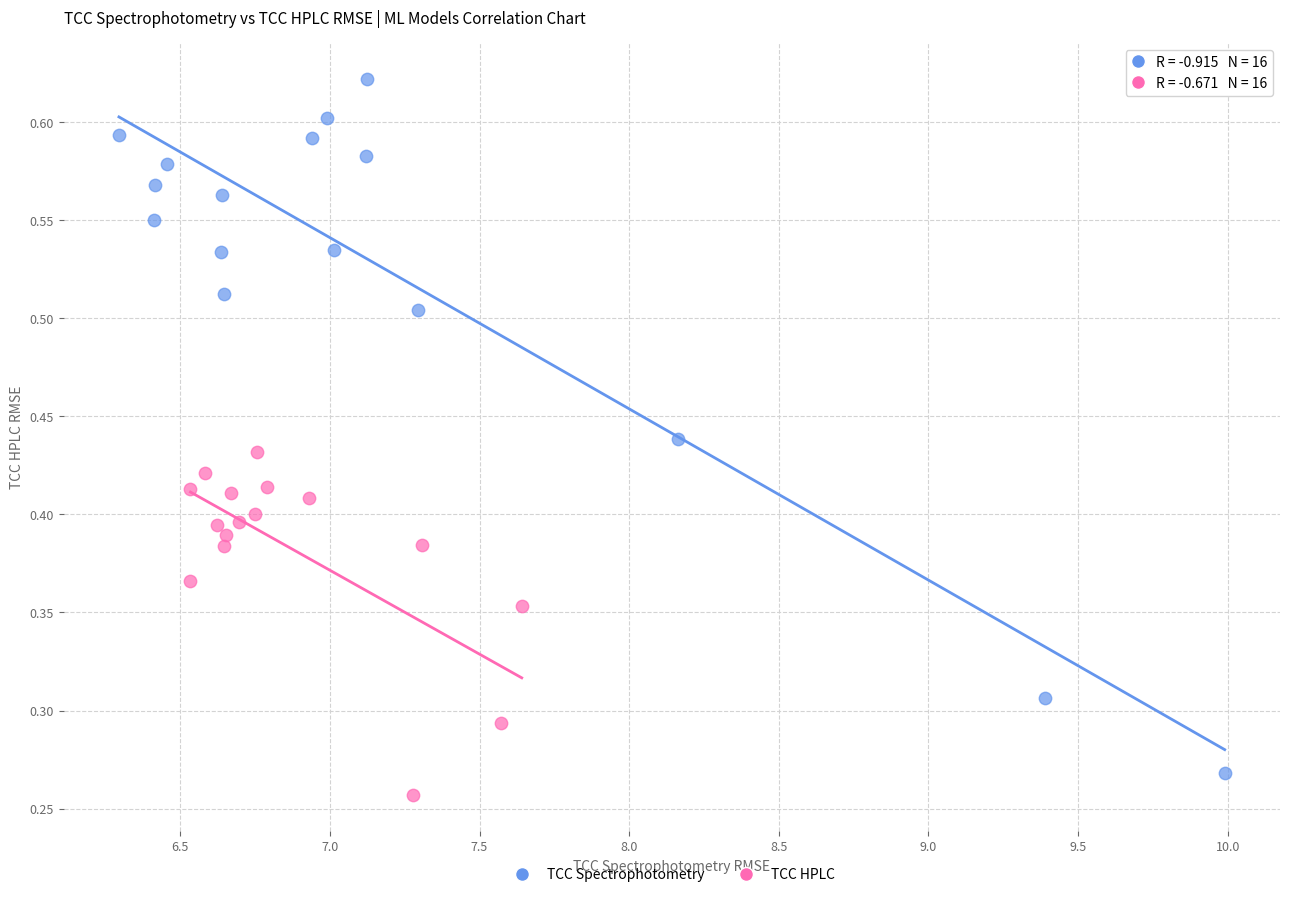

Which series reaches the minimum Y coordinate?

TCC HPLC